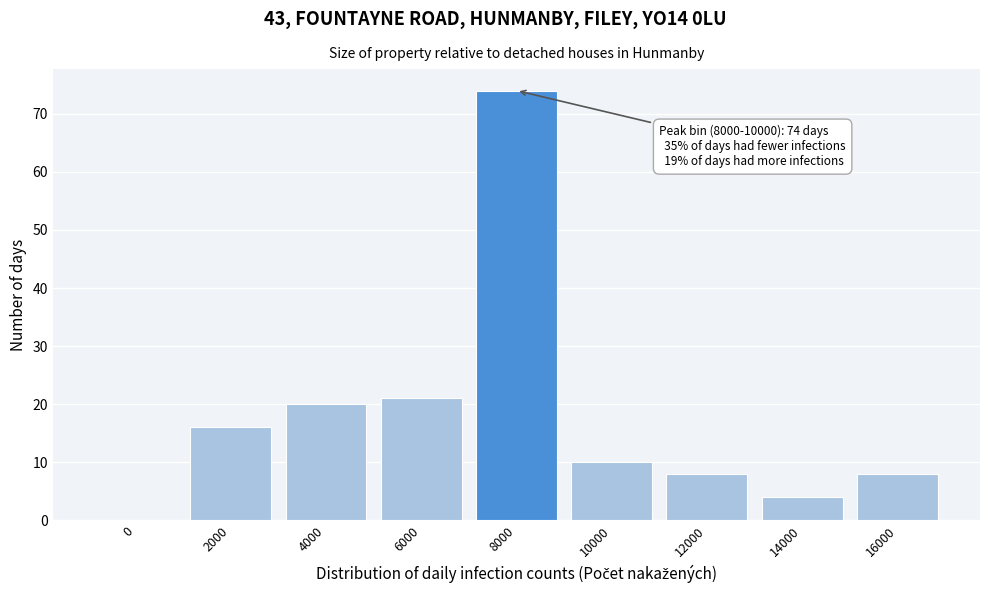

Reading left to right, transcribe all the data shown in this chart.

0=0	2000=16	4000=20	6000=21	8000=74	10000=10	12000=8	14000=4	16000=8